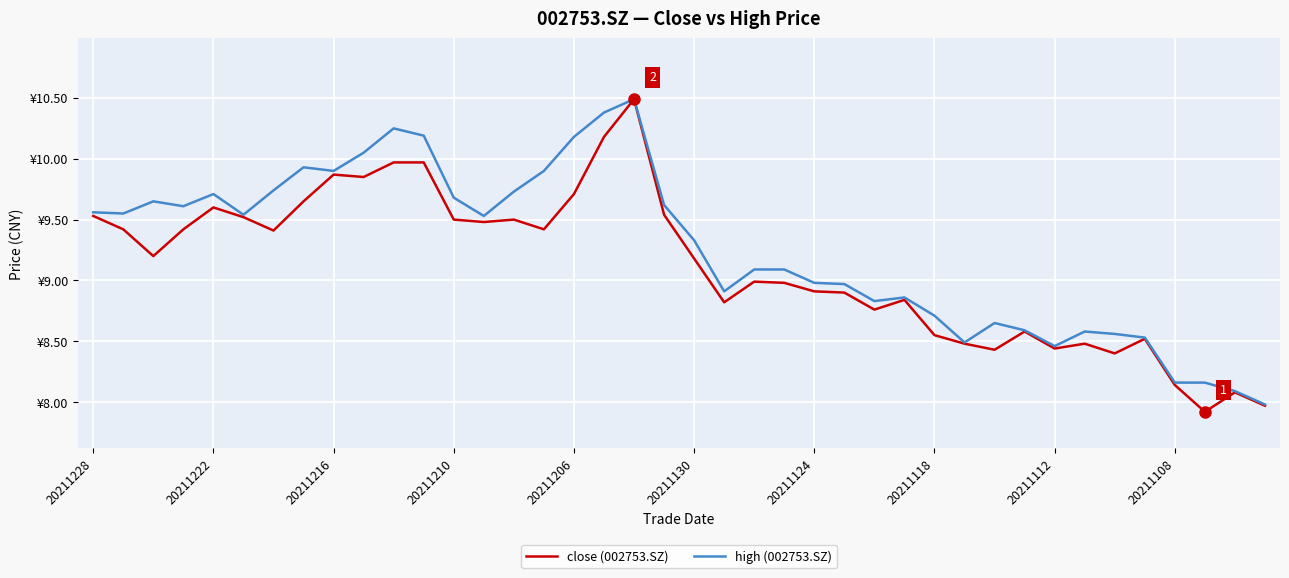

Where does the high (002753.SZ) series first go above 9?

20211228